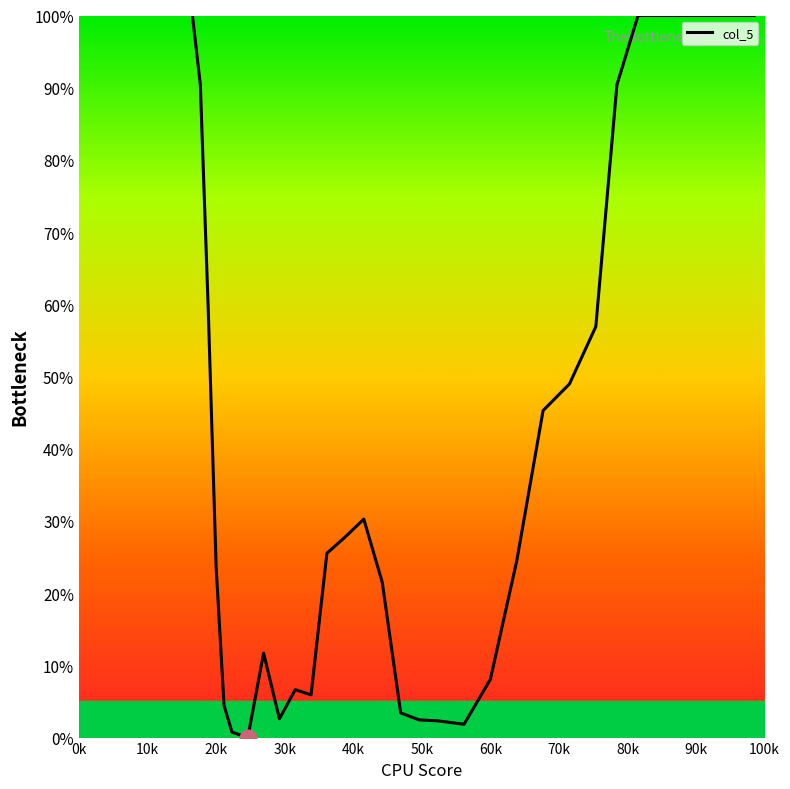

What is the difference between the maximum and minimum values?

100.0